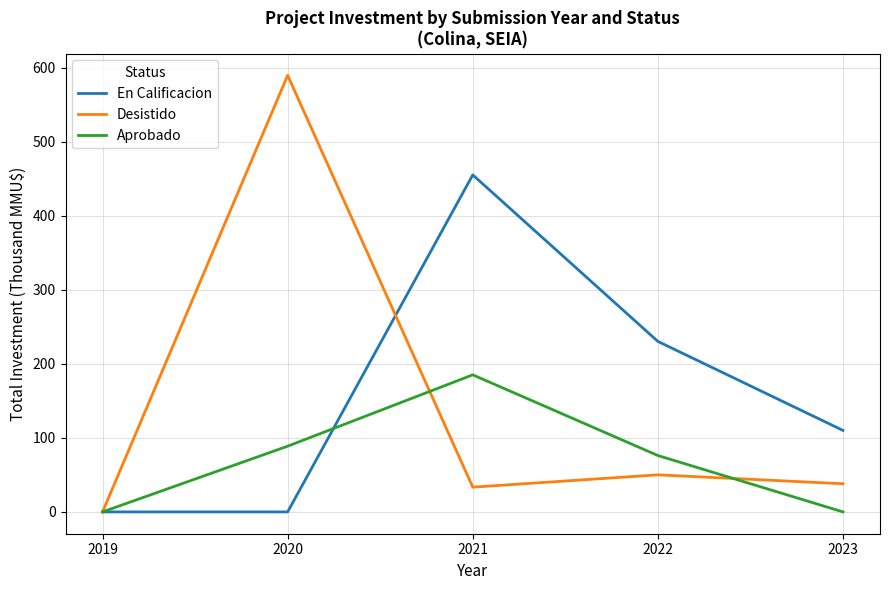

Is the value of Aprobado at 2020 greater than the value of En Calificacion at 2021?

No